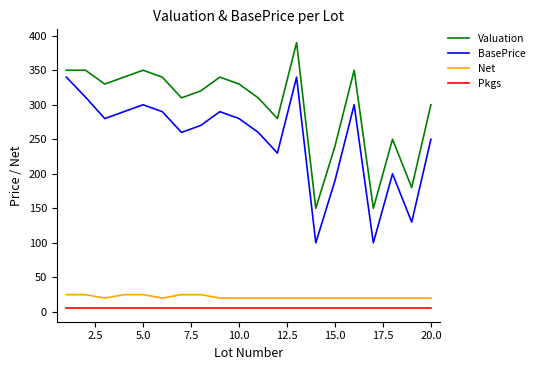

Which series has the largest total across all categories?

Valuation